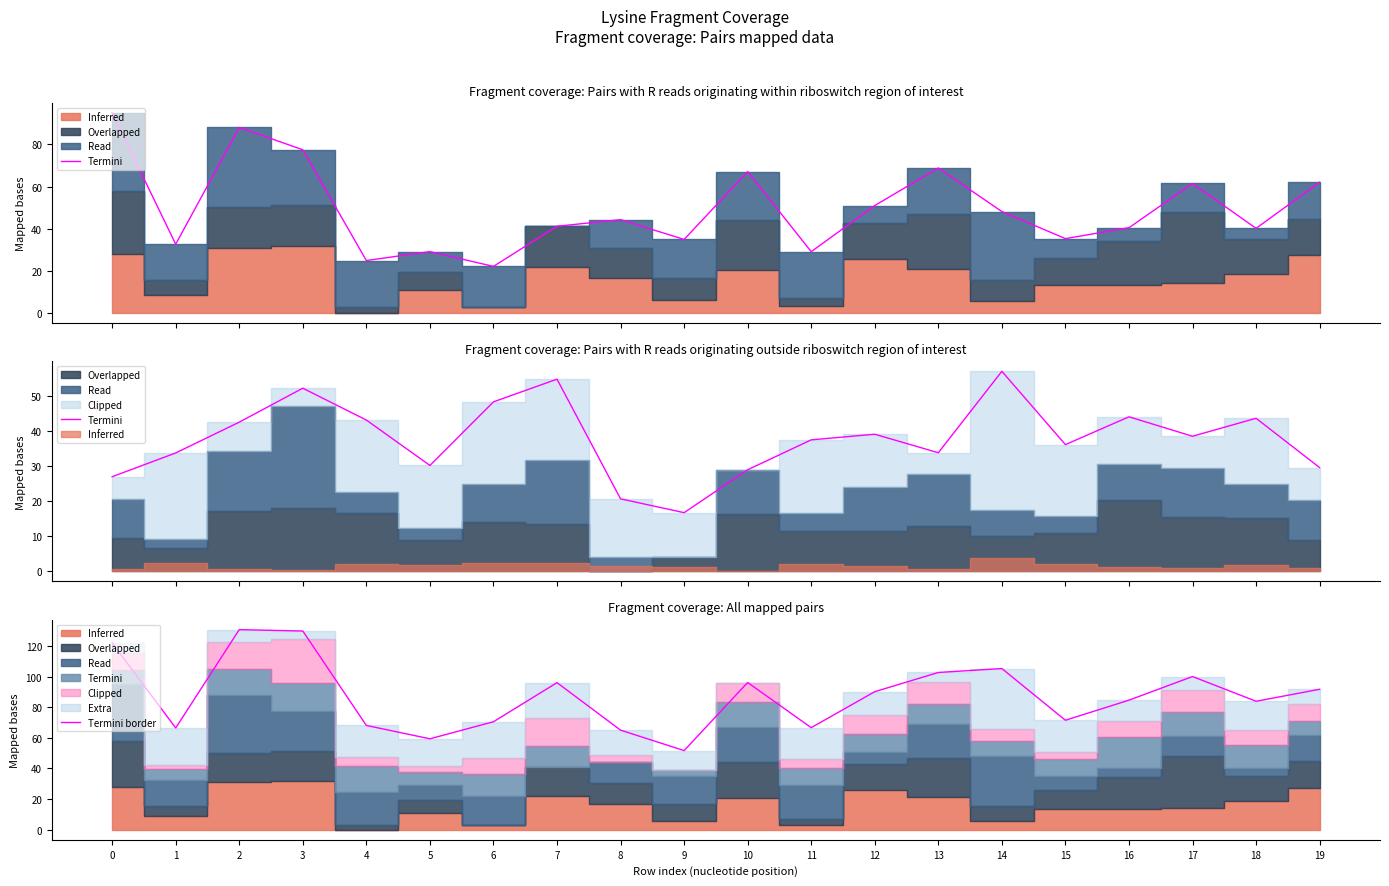

What is the highest value of the Termini border series?

130.6